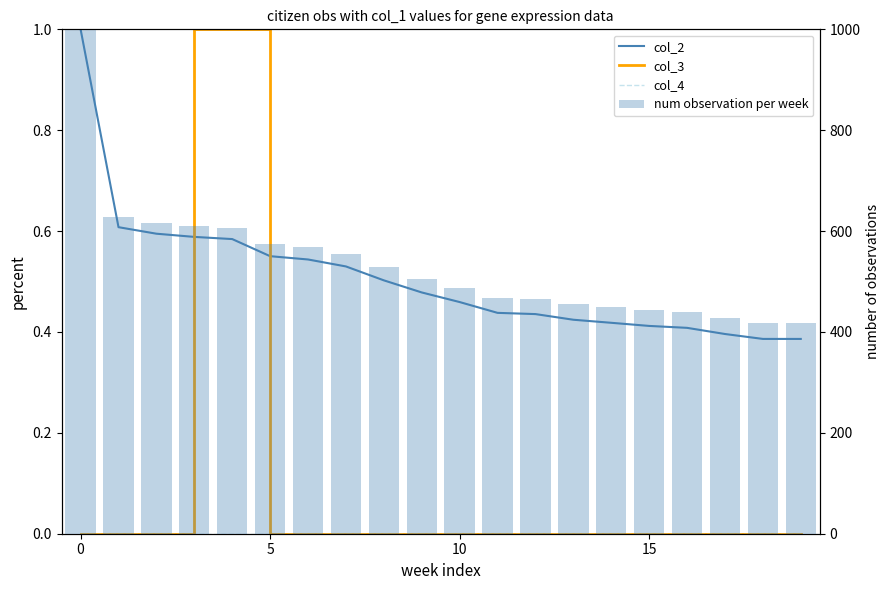

What is the label of the 4th bar from the right?

16